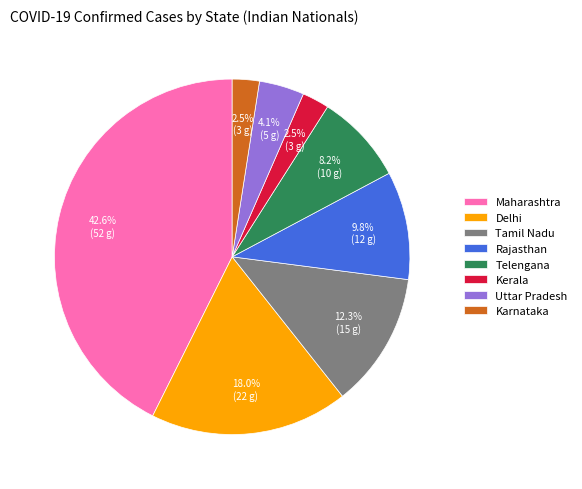

Does any single category account for the majority?

No